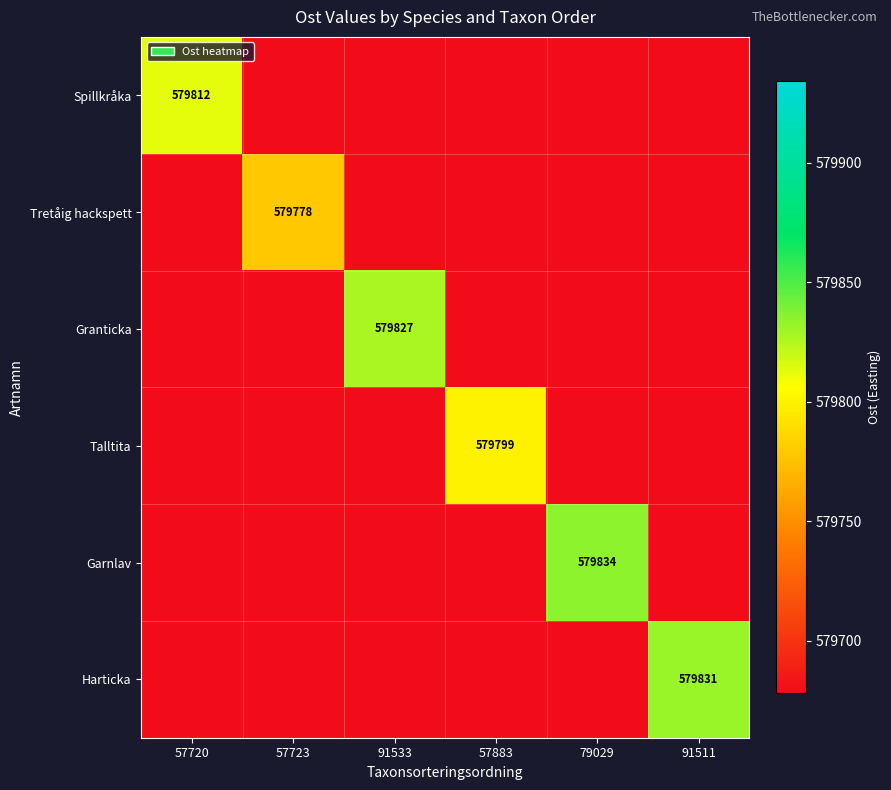

What is the difference between the highest and lowest values at 91533?

149